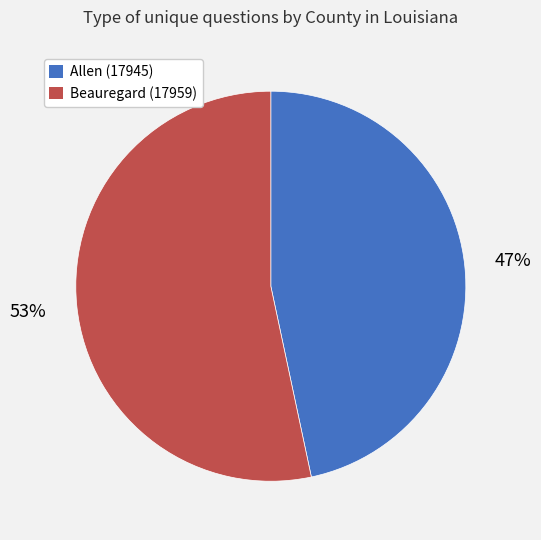

Does any single category account for the majority?

Yes